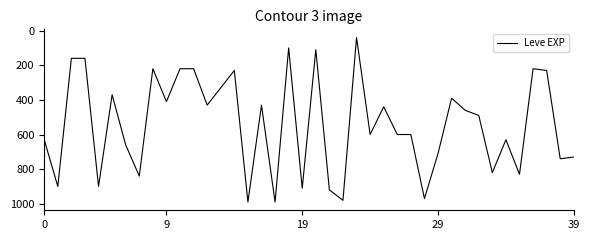

What is the difference between the maximum and minimum values?

950